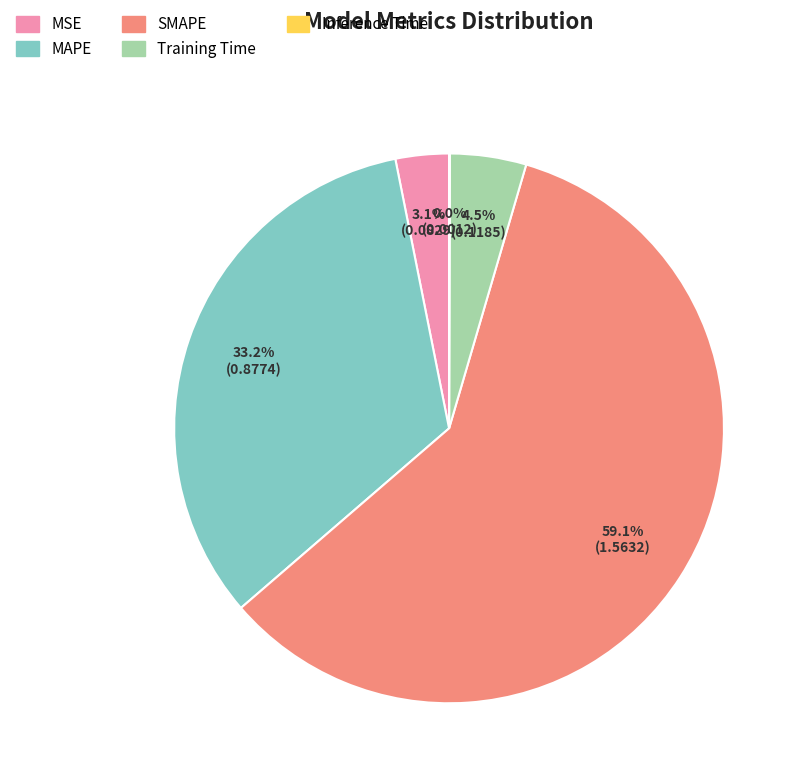

The MSE slice represents 3% of the pie. True or false?

True